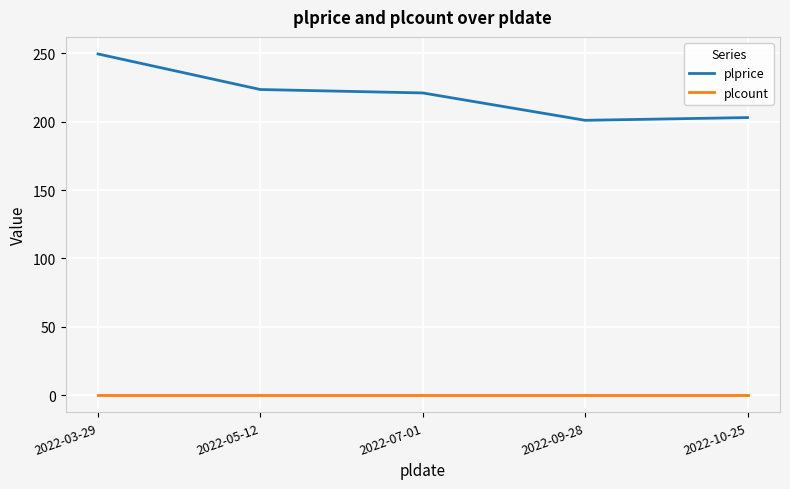

Is the value of plcount at 2022-10-25 greater than the value of plprice at 2022-07-01?

No